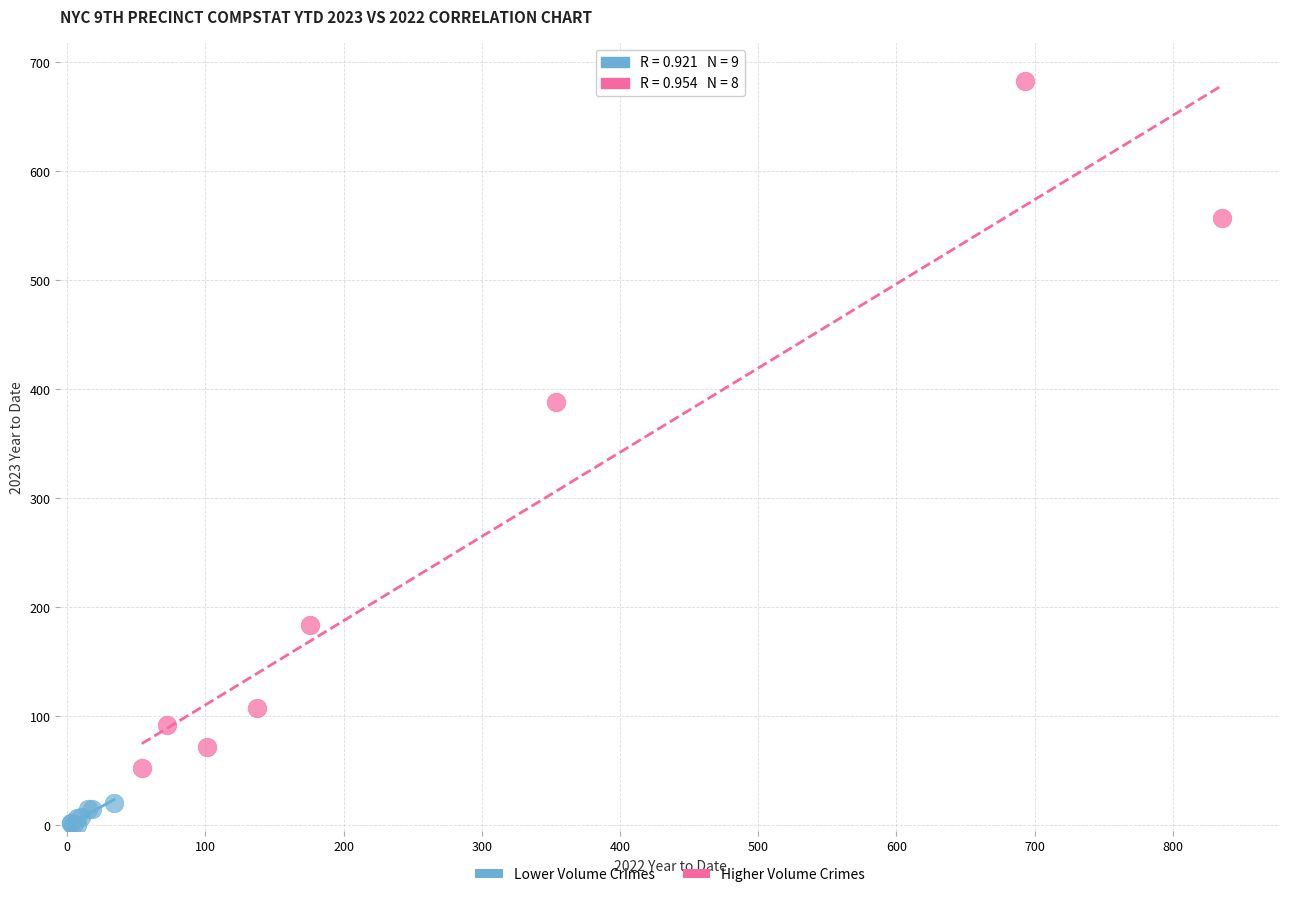

Which series contains the lowest Y value?

Lower Volume Crimes